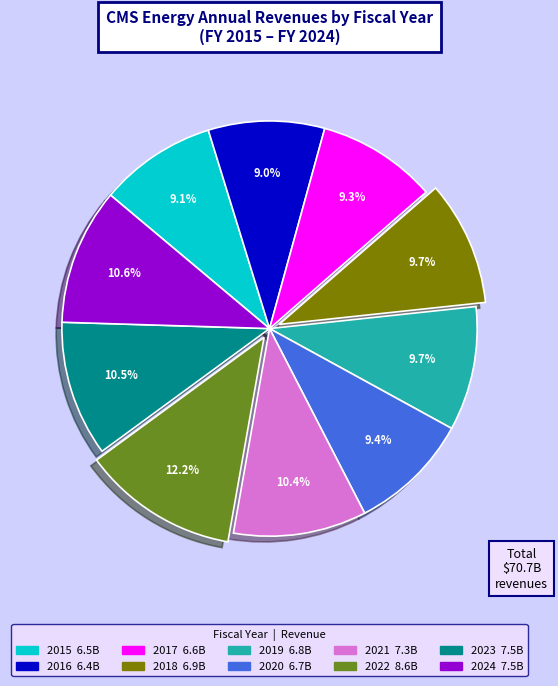

Which slice is the largest?

2022